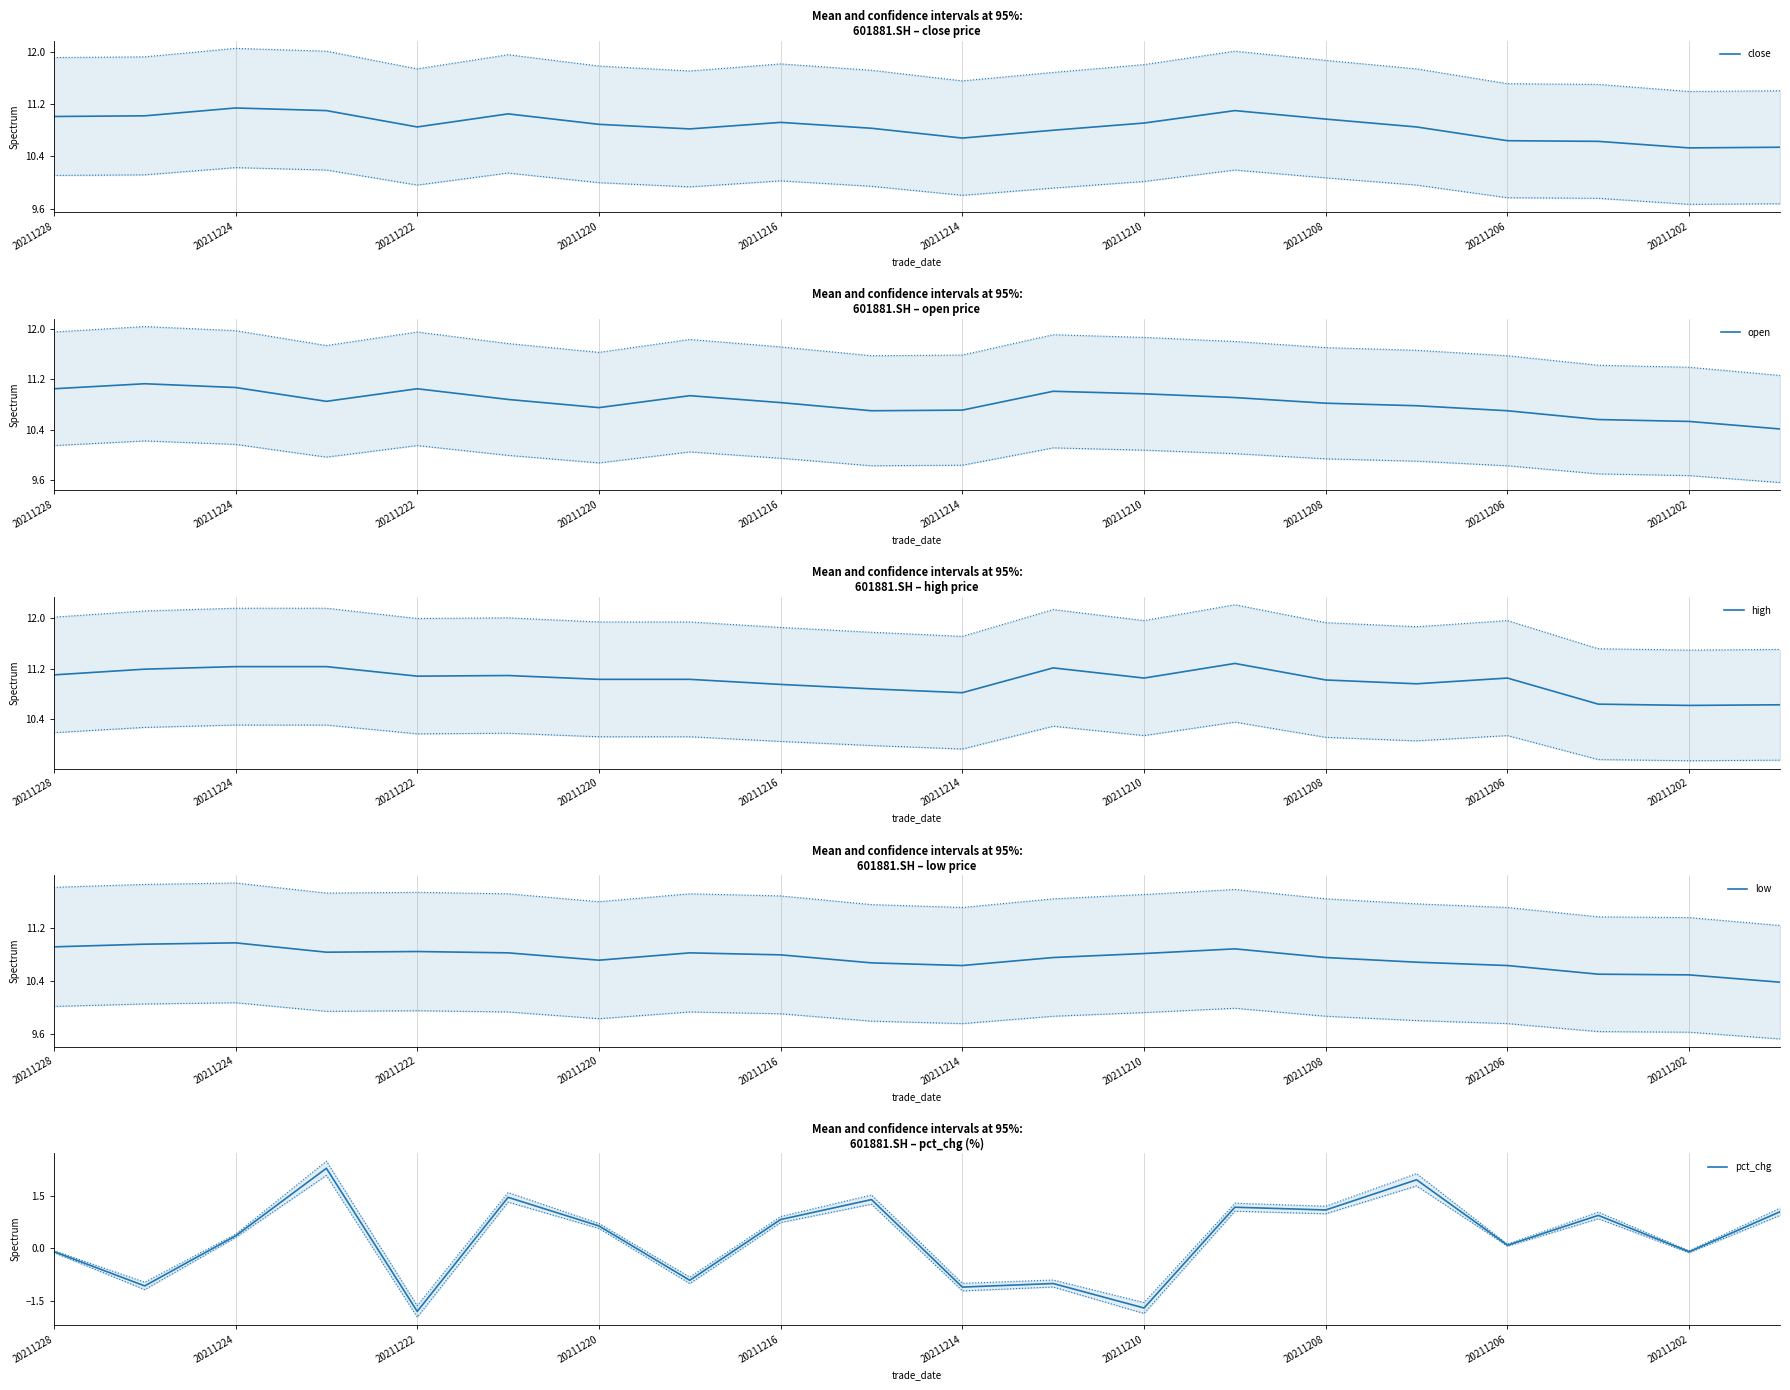

What is the maximum value for pct_chg?

2.3